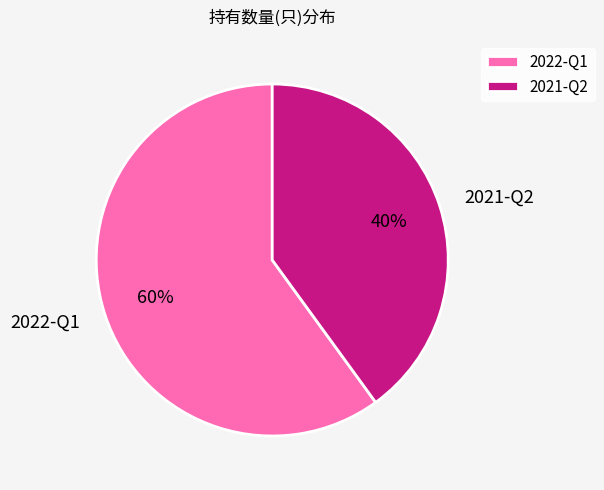

To the nearest percent, what is the combined percentage of 2021-Q2 and 2022-Q1?

100%